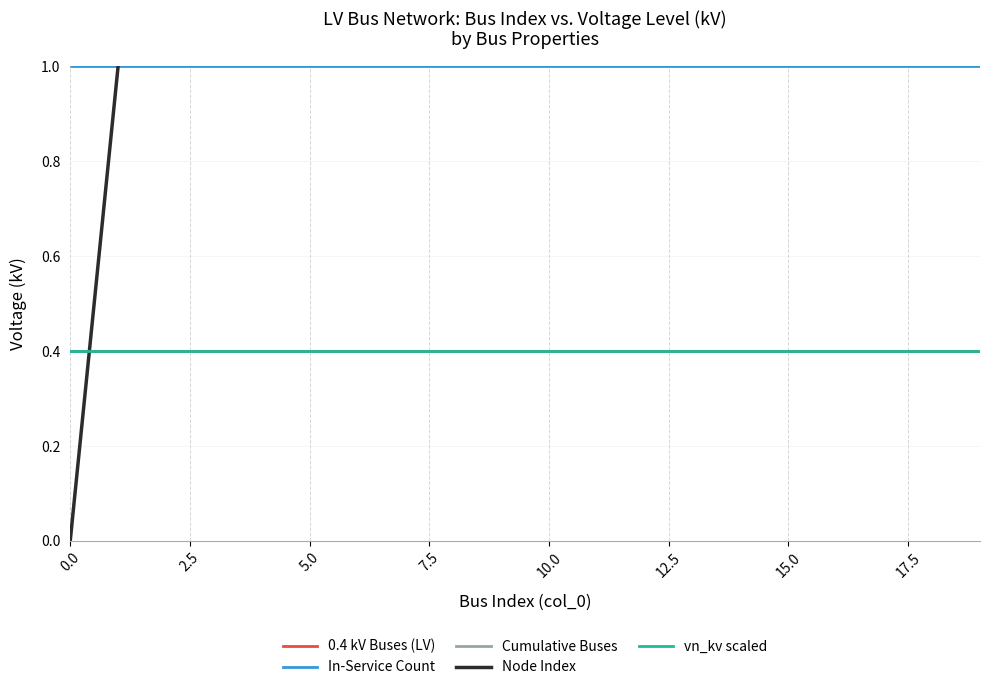

True or false: Node Index has a value of 9.7 at 15.0.

False